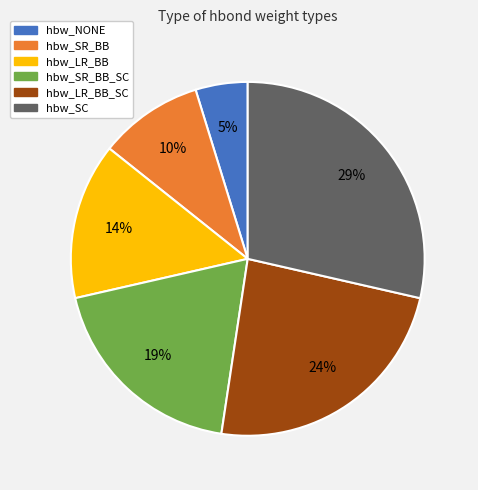

Does any single category account for the majority?

No